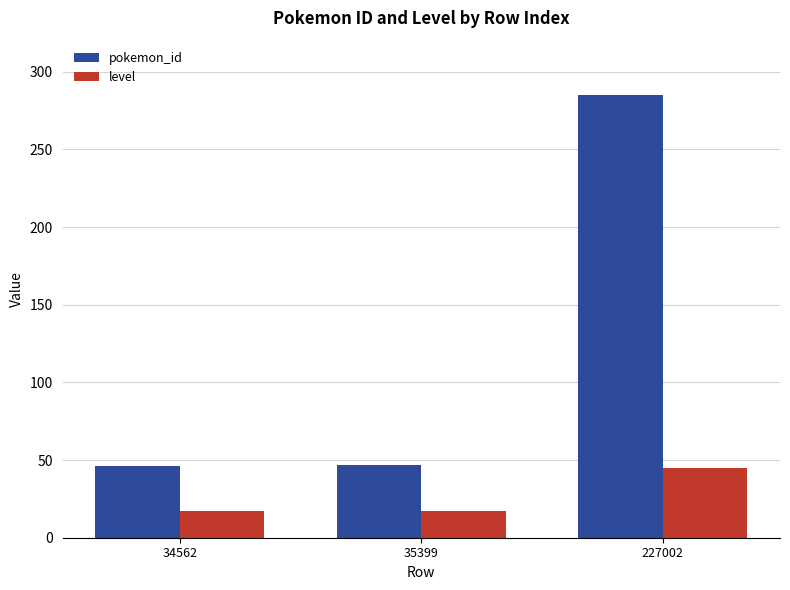

What is the maximum value for level?

45